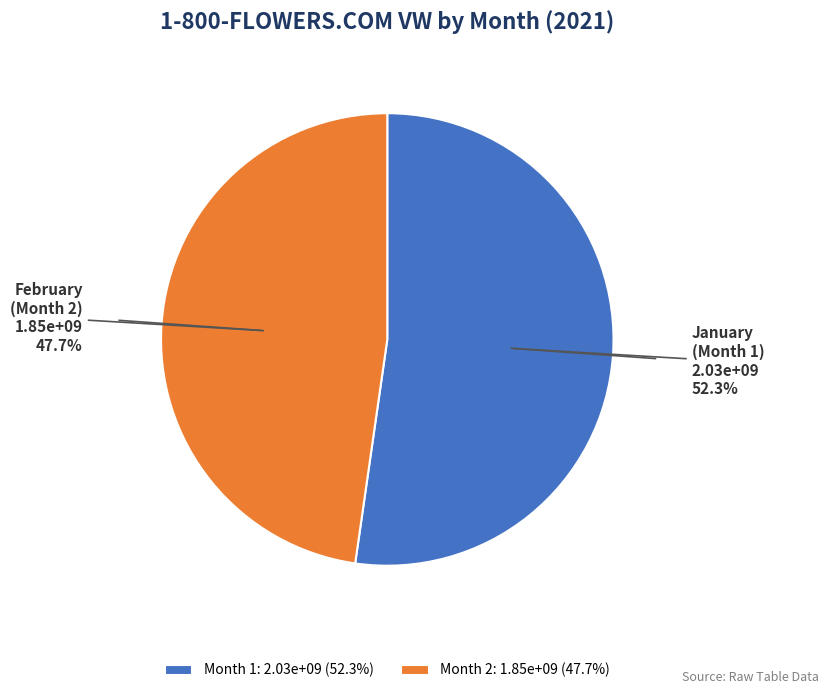

What is the total percentage of Month 2: 1.85e+09 (47.7%) and Month 1: 2.03e+09 (52.3%)?

100.0%